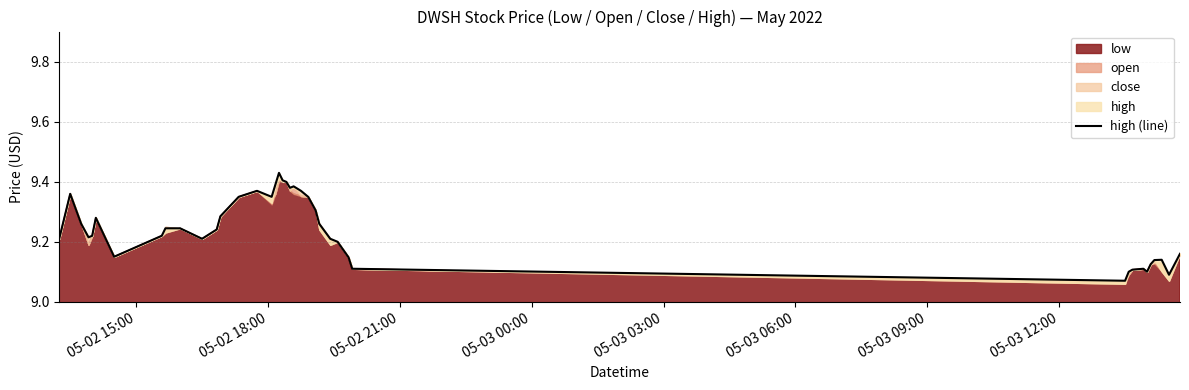

The chart shows a value of 13.2 at 27. True or false?

False